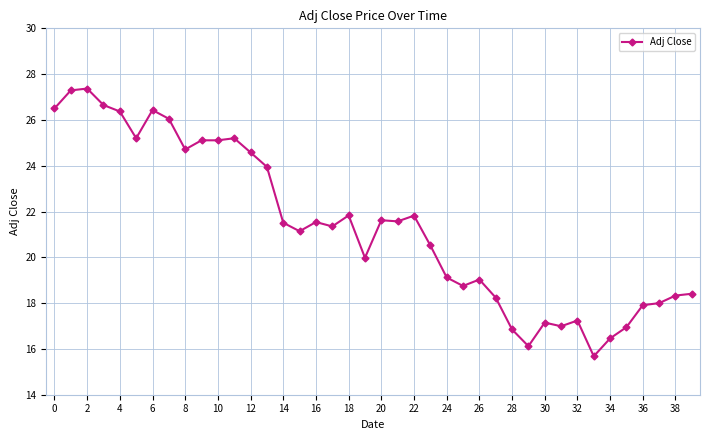

What is the value of the 23rd point from the left?

21.8